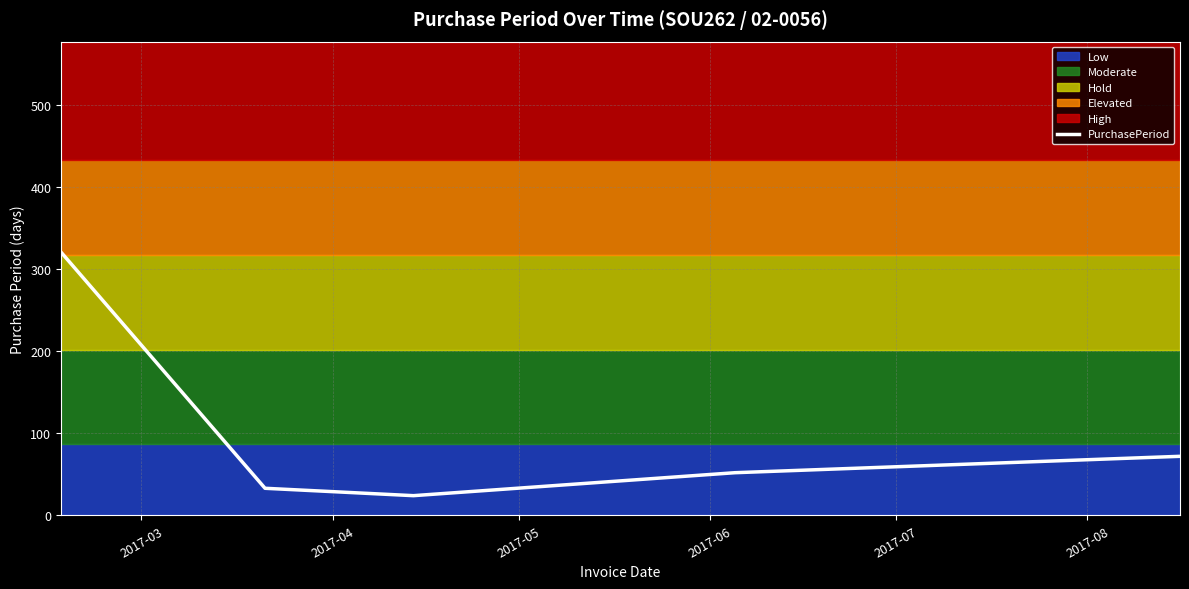

Reading left to right, extract all data points from this chart.

321	33	24	52	72